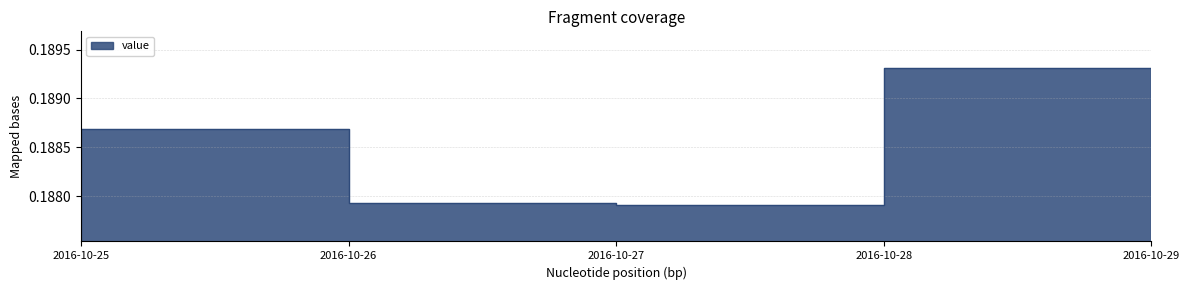

Between 2016-10-29 and 2016-10-28, which is larger?

2016-10-28